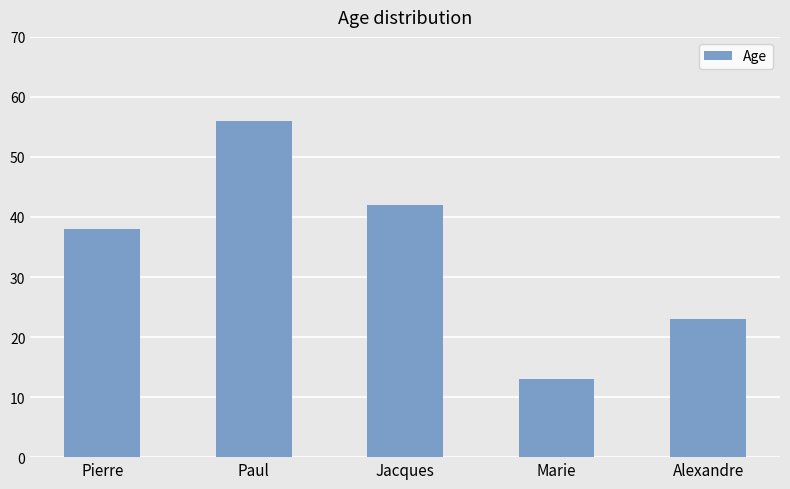

What is the sum of the values at Alexandre and Jacques?

65